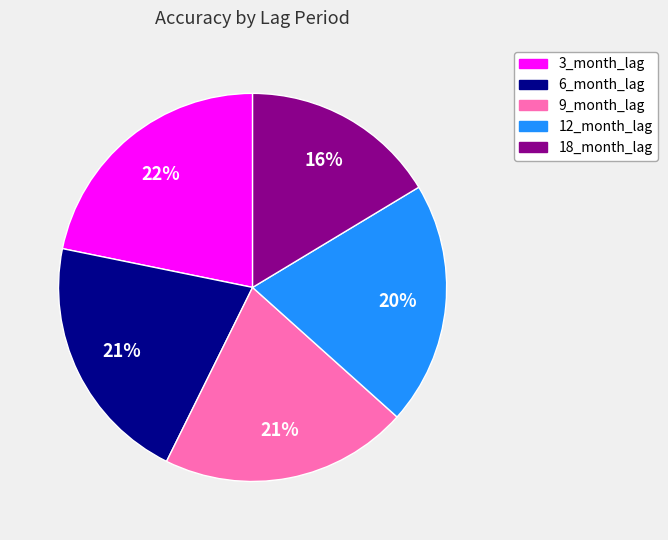

Does 18_month_lag represent more than half of the total?

No